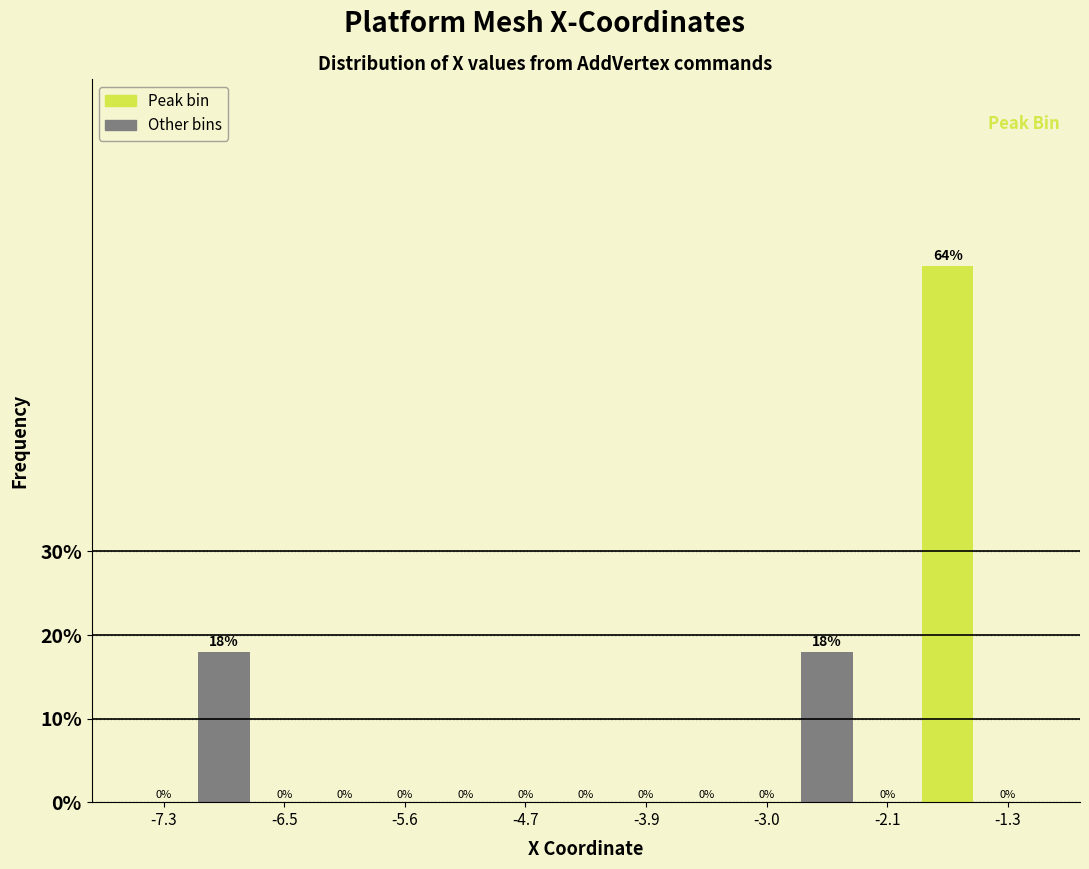

Which range on the x-axis has the tallest bar?

-1.9 to -1.5